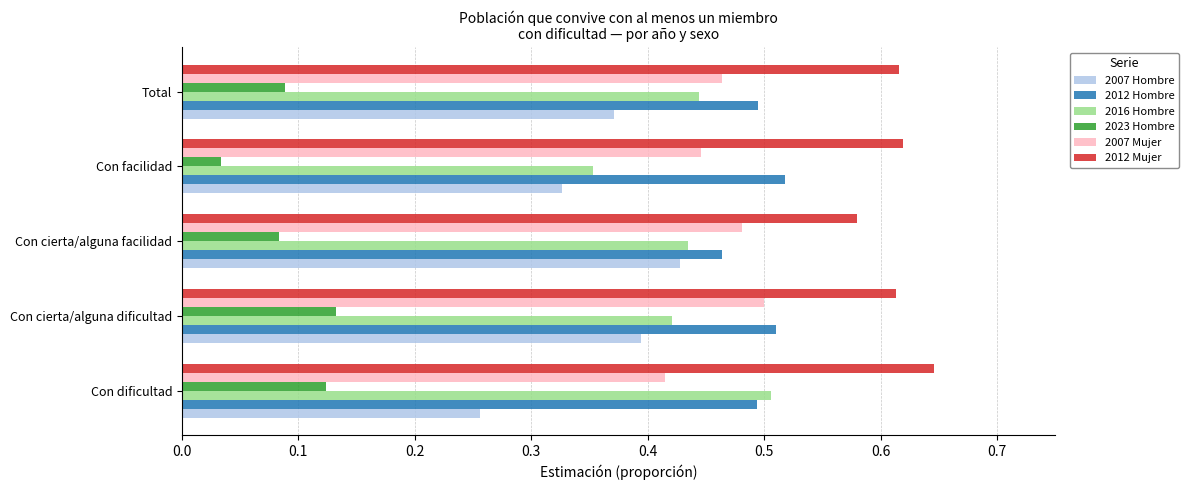

What is the total value across all series at Con dificultad?

2.4